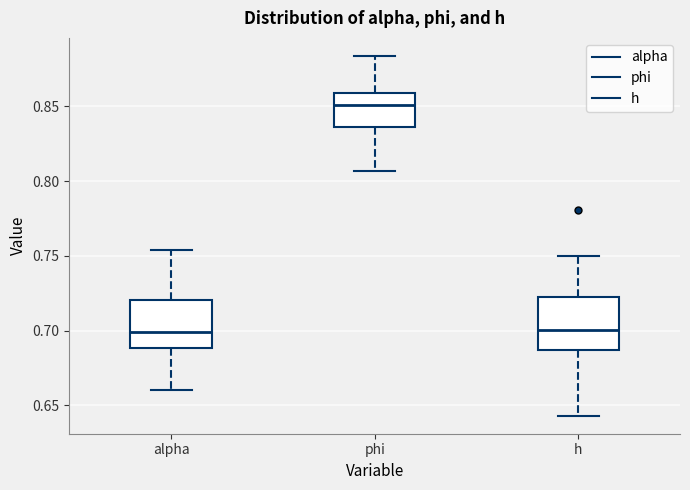

Reading left to right, transcribe this box plot: for each box, give where its median line is, the range the box spans, and where its two whiskers end, as read against the y-axis. The values are not printed on the chart, so give them approximately, as read against the axis.

alpha: median 0.700, box 0.690 to 0.720, whiskers 0.660 to 0.755
phi: median 0.850, box 0.835 to 0.860, whiskers 0.805 to 0.885
h: median 0.700, box 0.685 to 0.720, whiskers 0.645 to 0.750